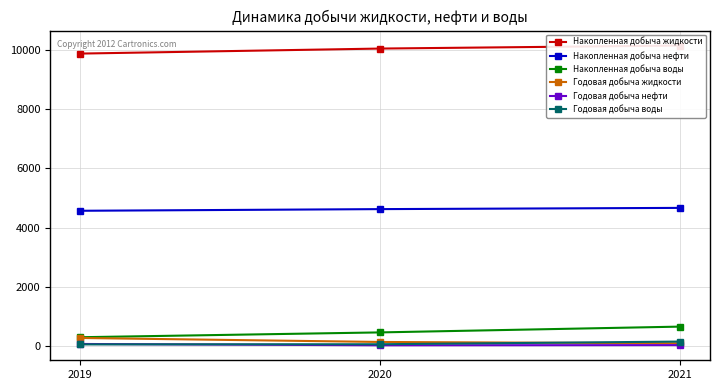

Count the number of data series in this chart.

6